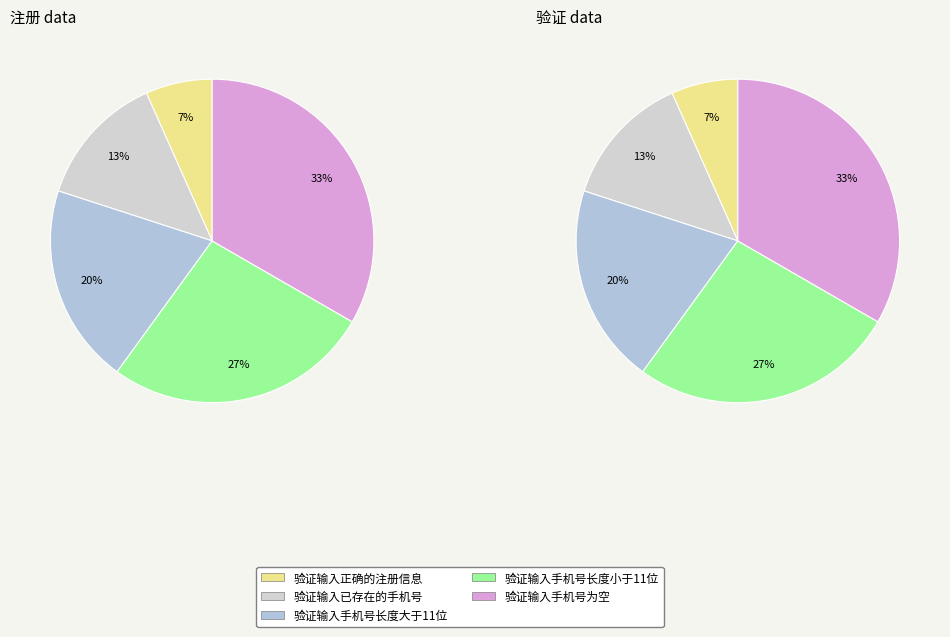

Combined, do 验证输入正确的注册信息 and 验证输入手机号长度小于11位 account for over 50%?

No